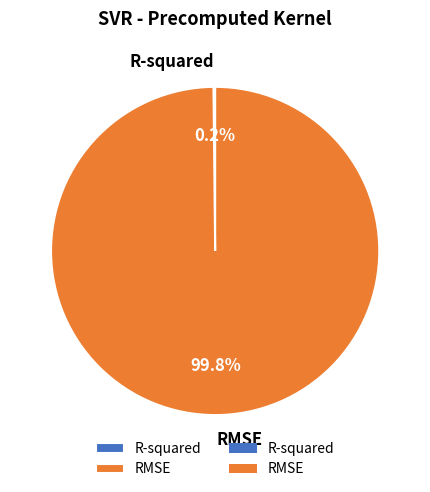

Which slice represents more than half of the pie?

RMSE